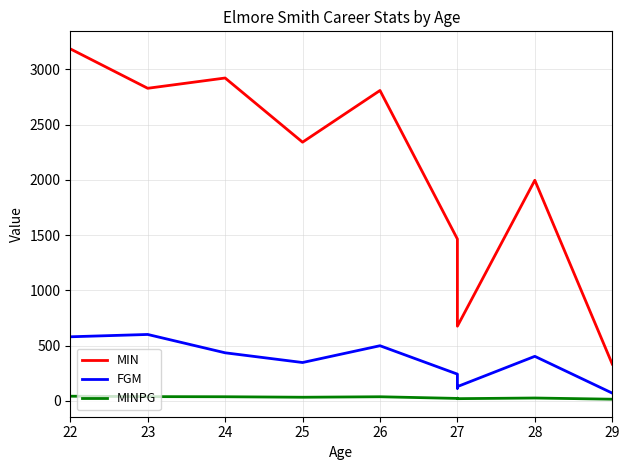

How many values in the MIN series are below 2341?

5